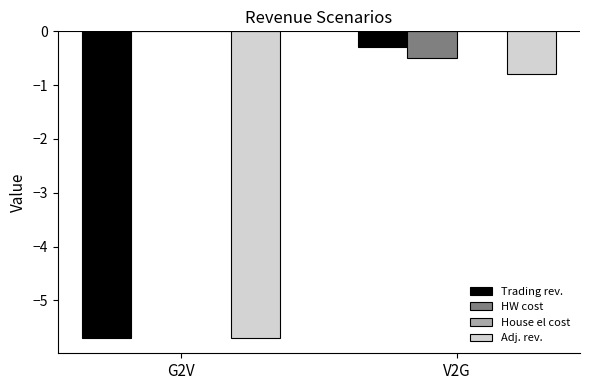

Which series changed the most between G2V and V2G?

Trading rev.